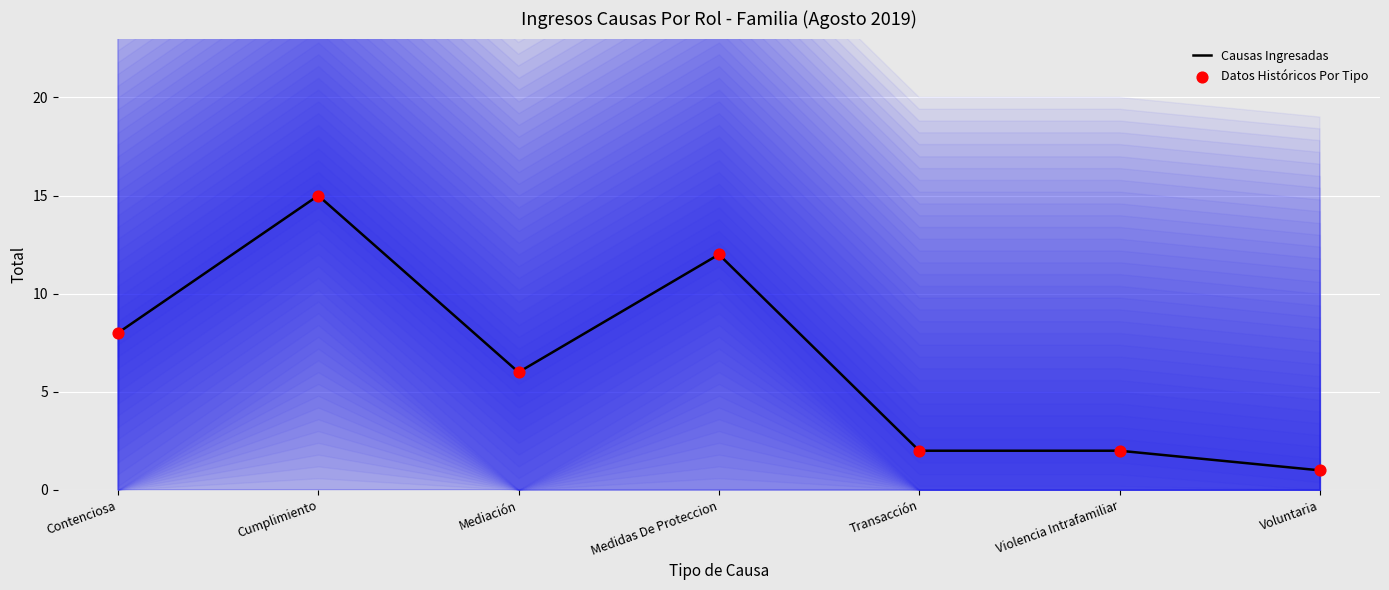

Which series reaches the maximum Y coordinate?

Causas Ingresadas